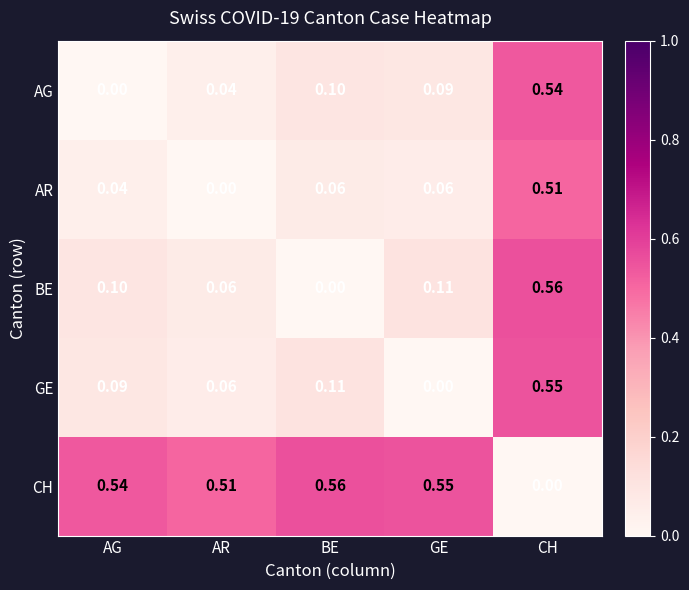

Which category has the lowest value in the CH series?

CH